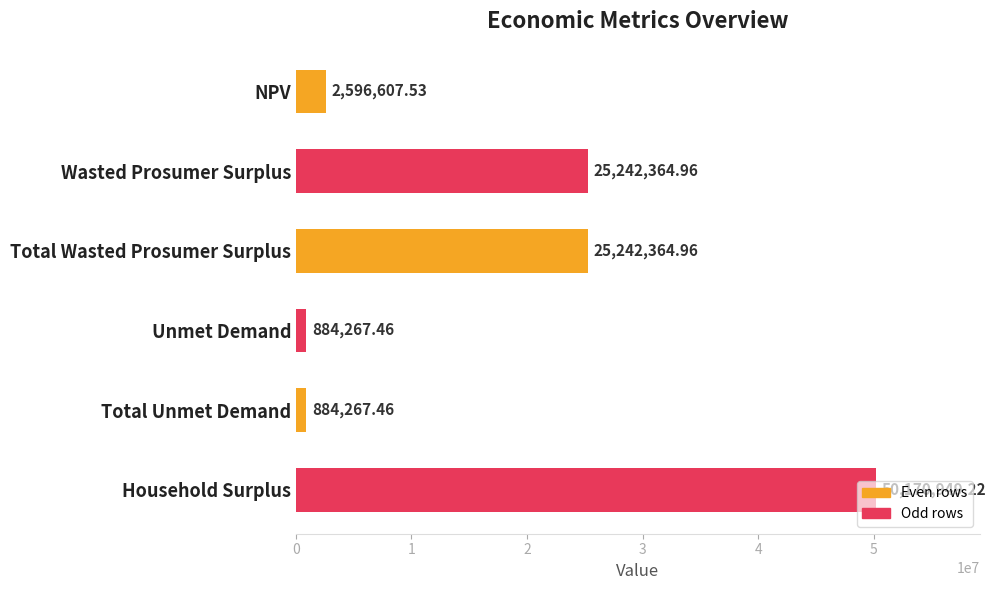

What is the minimum value shown in the chart?

884267.5